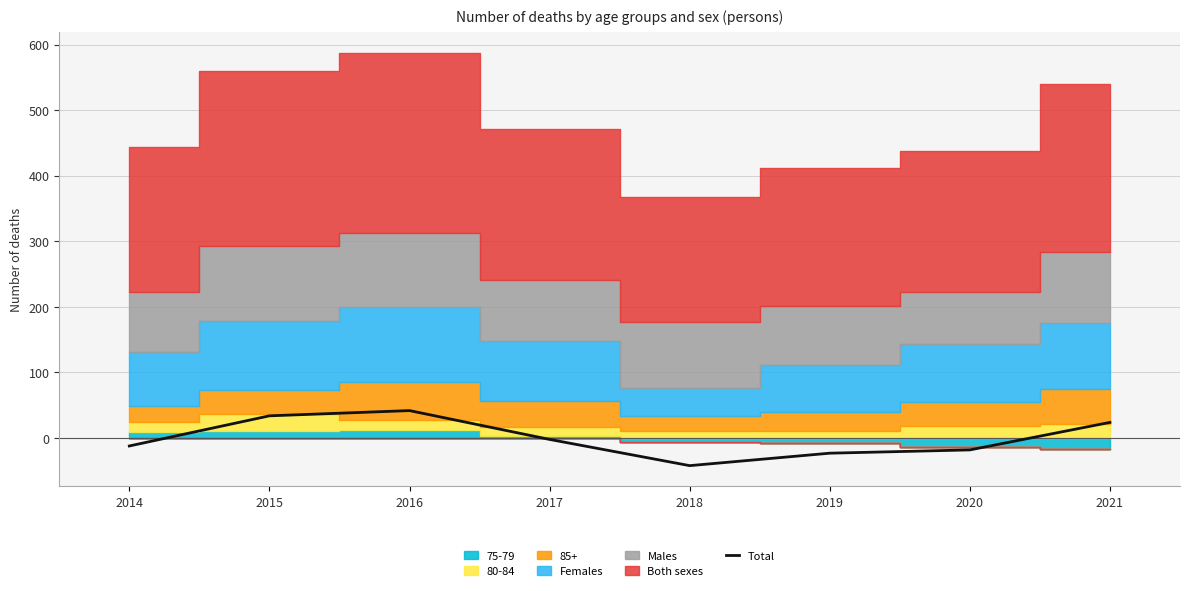

Rank the categories by value from lowest to highest.

2018, 2019, 2020, 2014, 2017, 2021, 2015, 2016